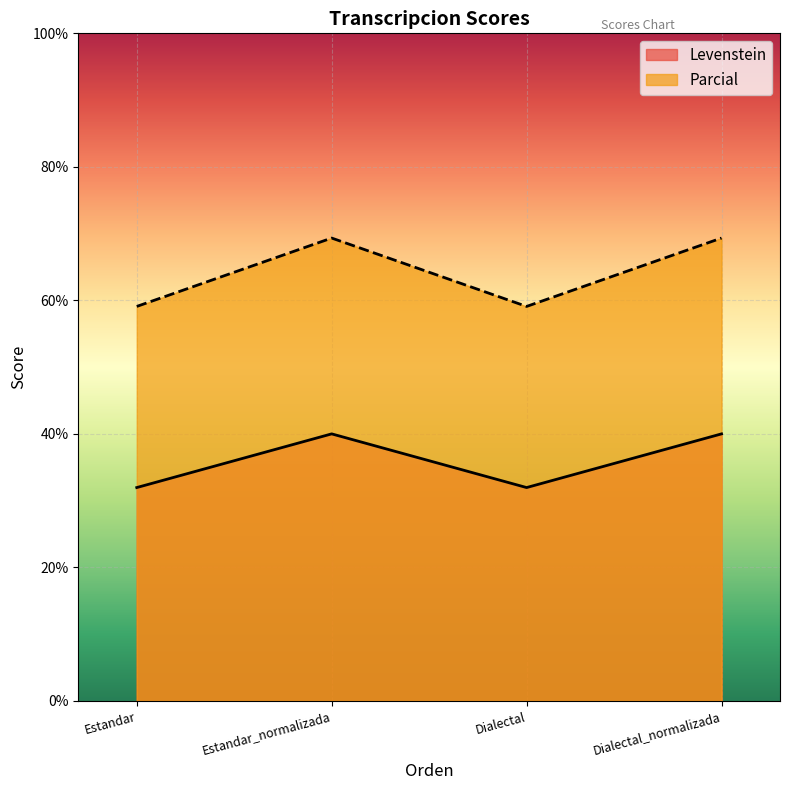

Which series has the largest range (max minus min)?

Parcial